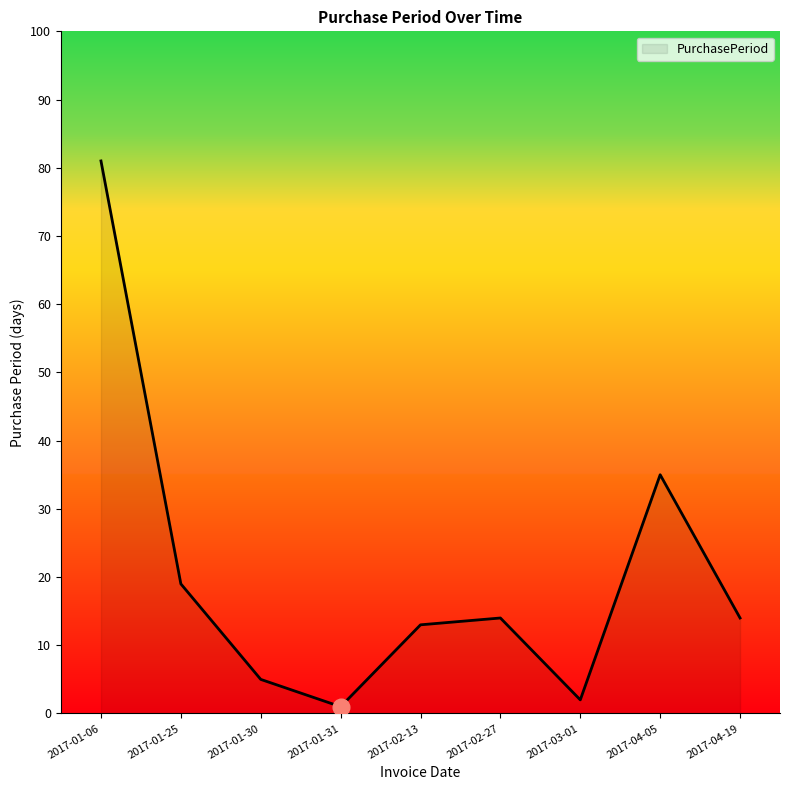

What is the maximum value shown in the chart?

81